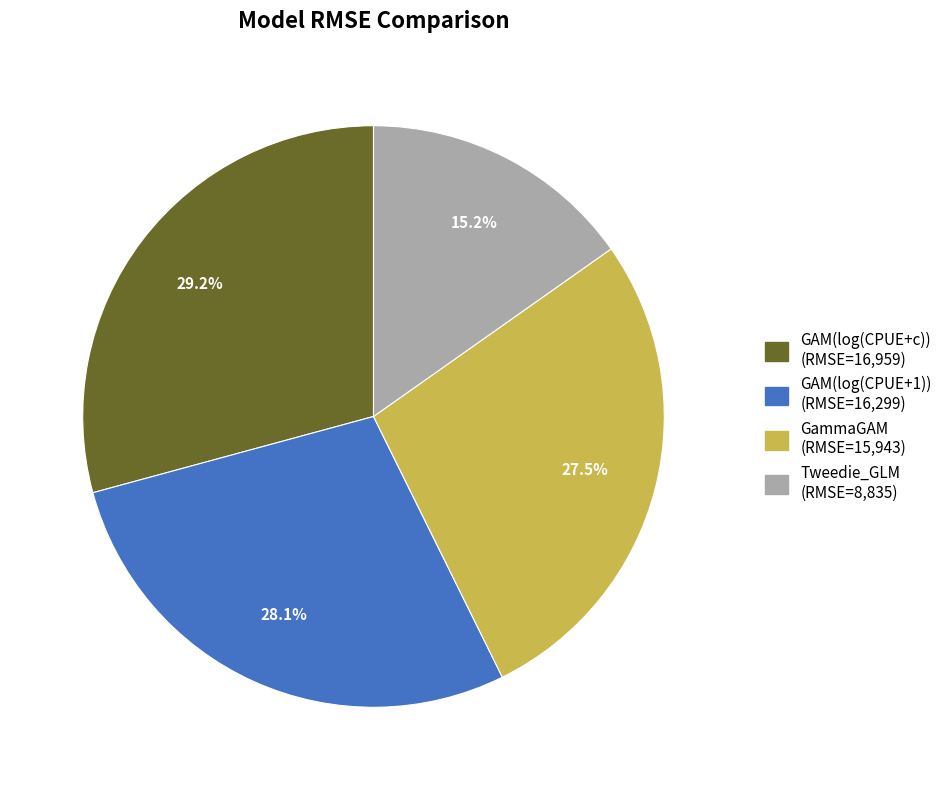

Which category has the smallest portion of the pie?

Tweedie_GLM